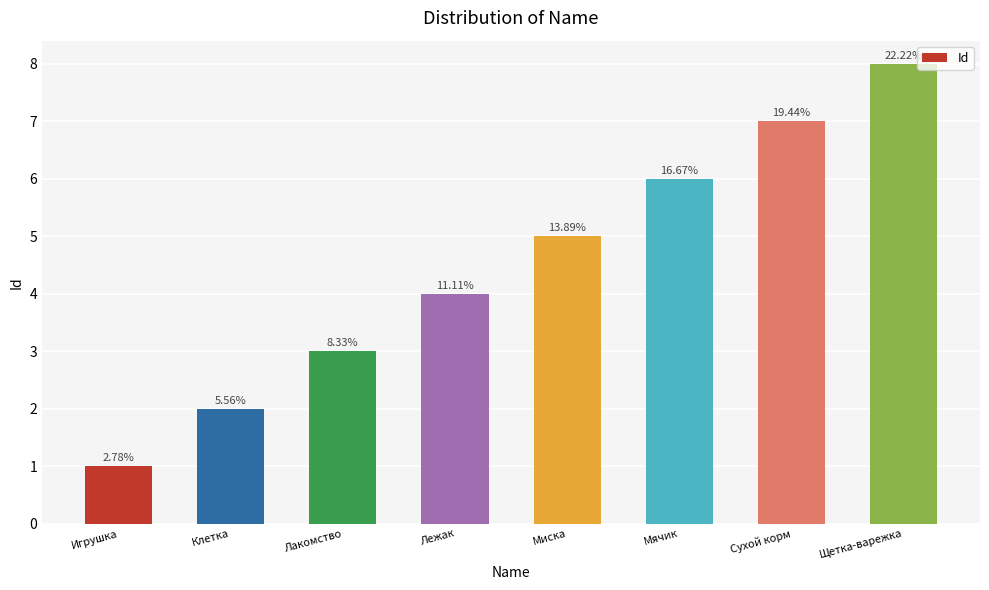

Are the bars horizontal?

No